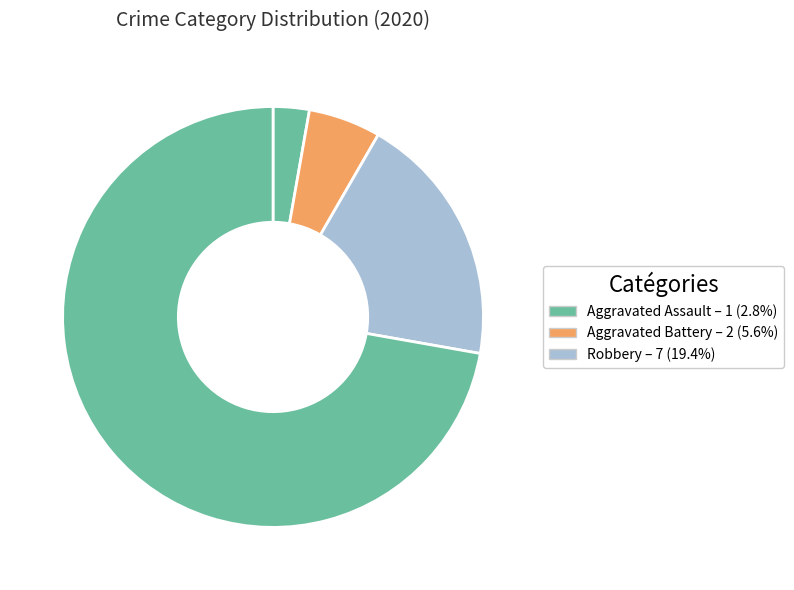

How many segments does this pie chart have?

4